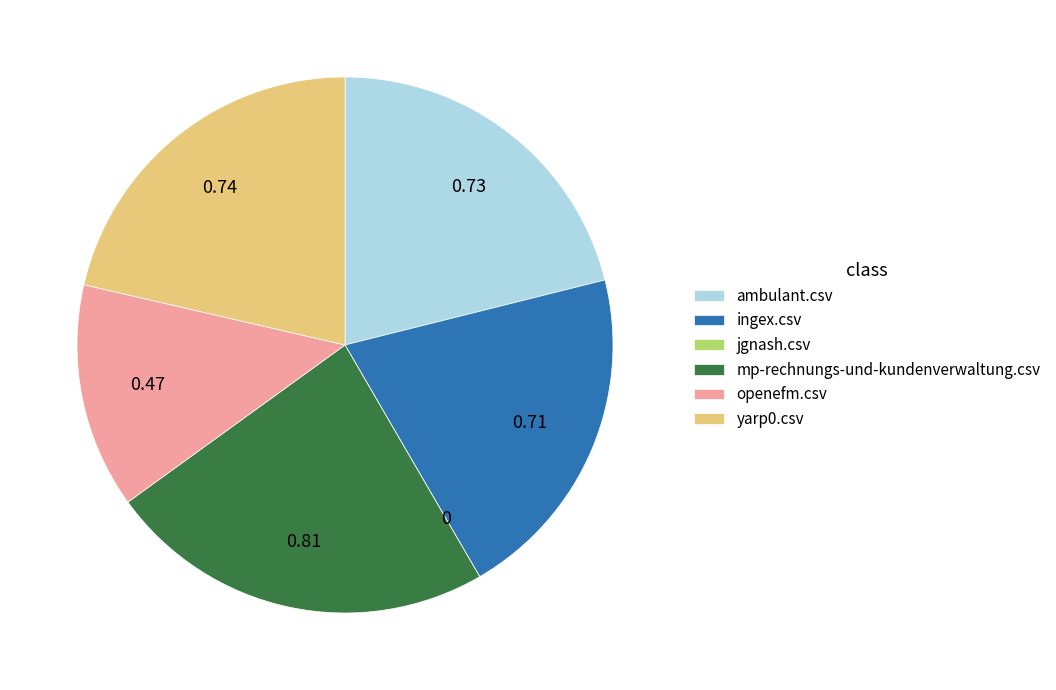

Does ambulant.csv account for over 50% of the chart?

No